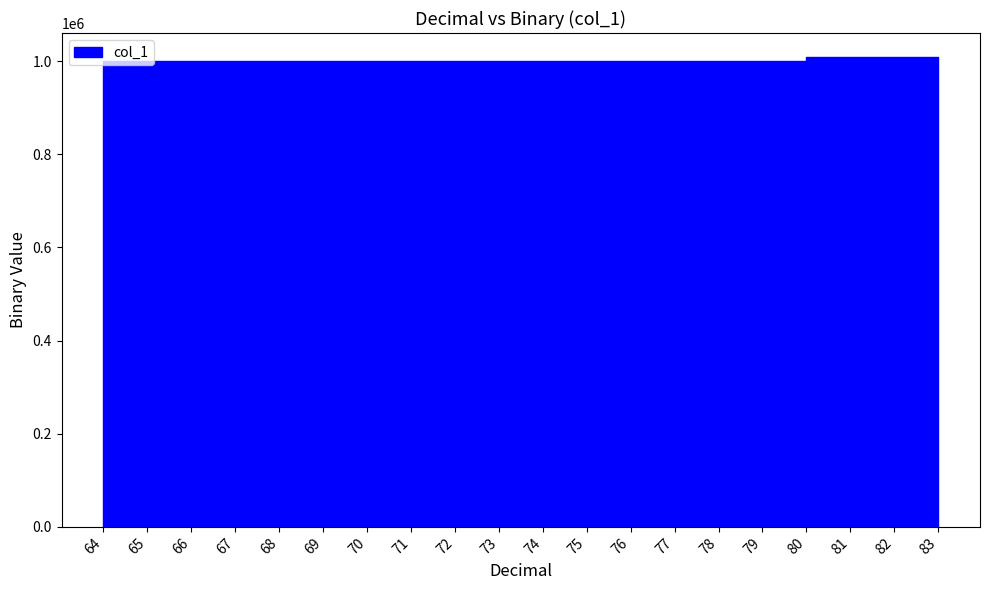

What is the difference between the second highest and minimum values?

10010